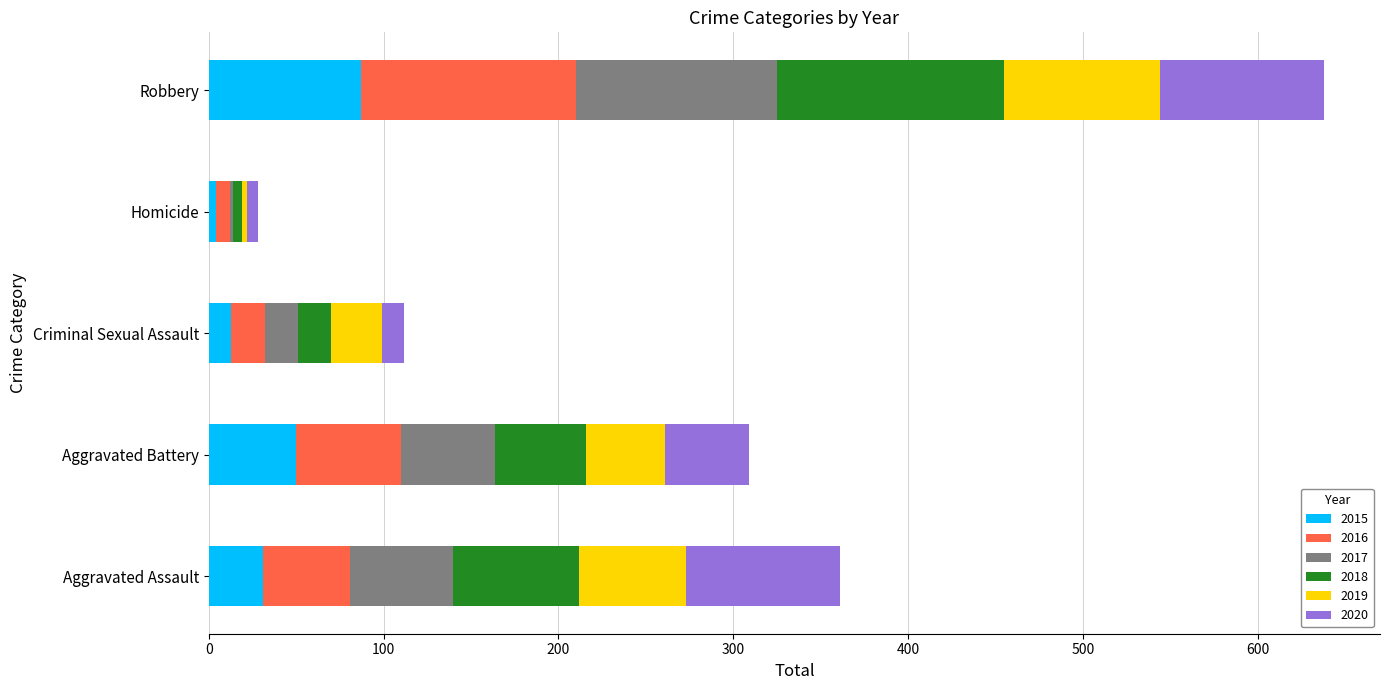

What is the sum of all 2015 values?

185